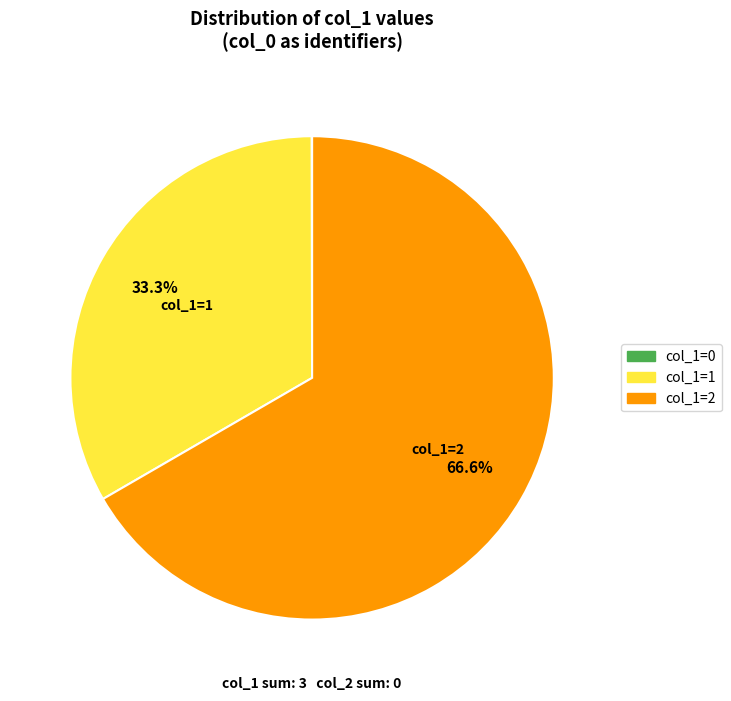

To the nearest percent, what is the average slice percentage?

33%